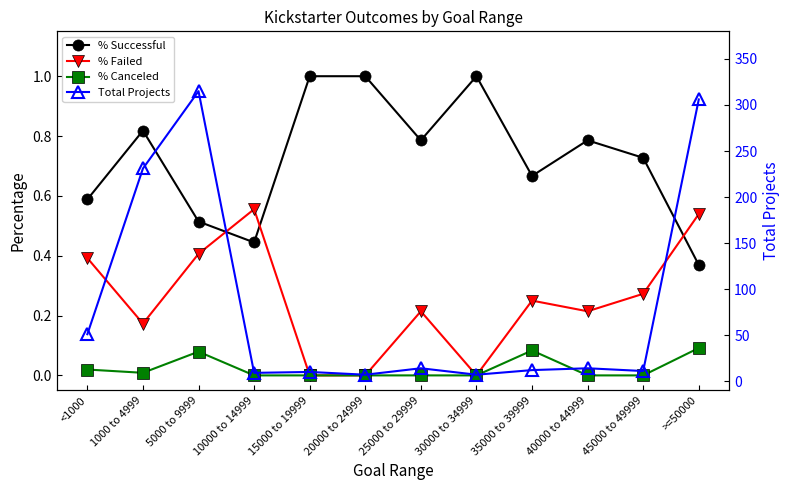

How many positive values does the % Failed series have?

9